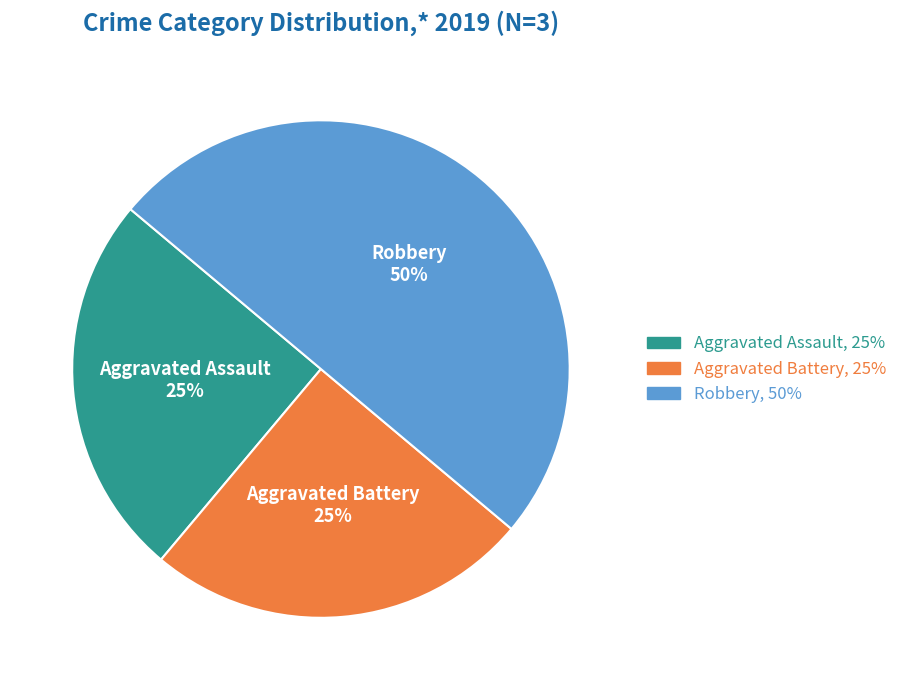

True or false: Aggravated Battery accounts for 33% of the total.

False